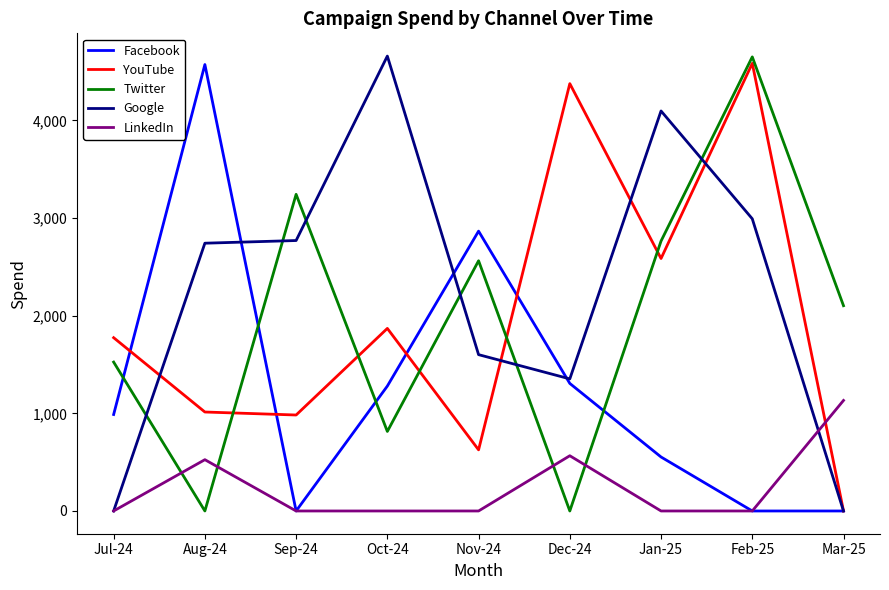

What is the sum of the YouTube values at Oct-24 and Aug-24?

2883.5